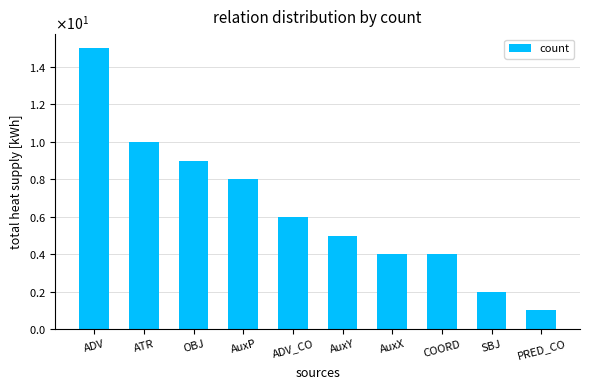

What is the change in value from COORD to SBJ?

-2